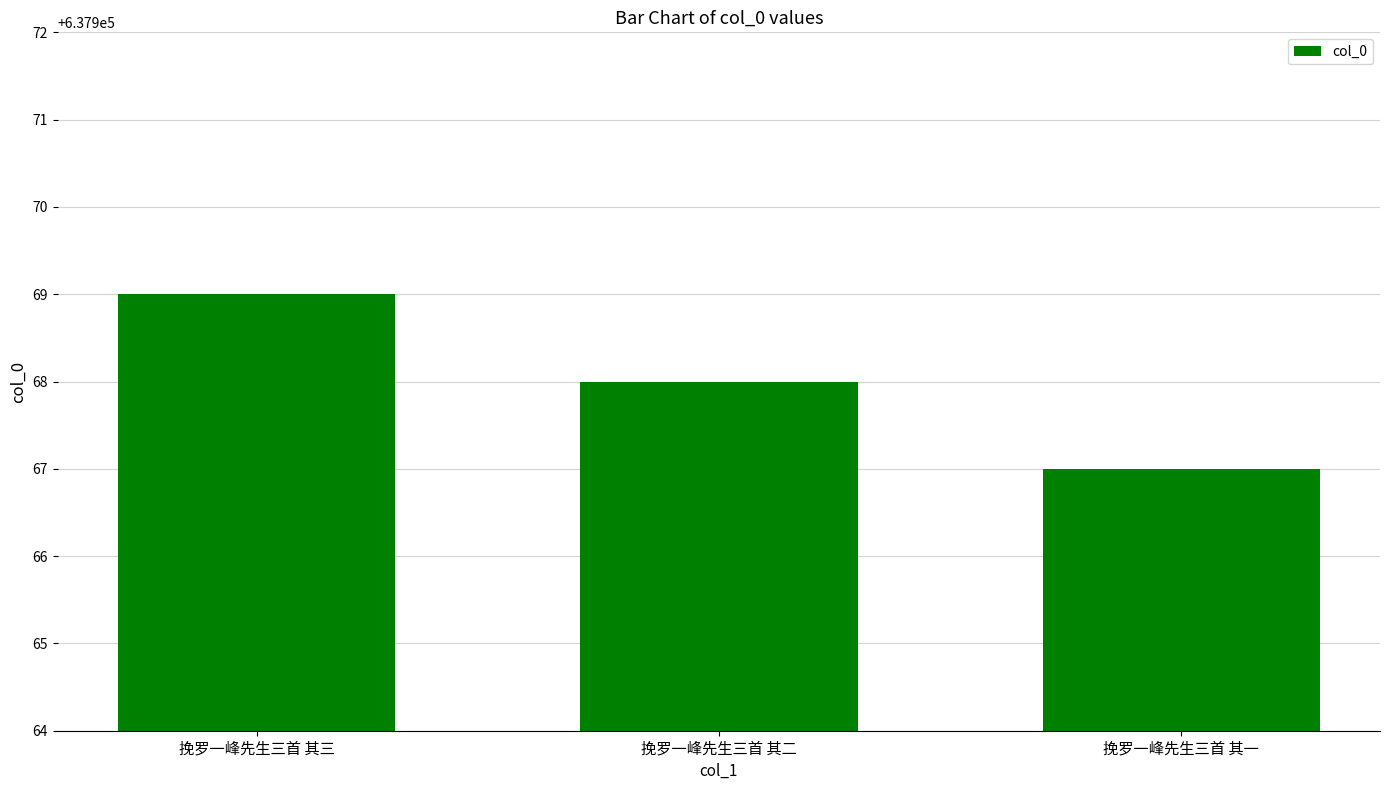

What position from the right is 挽罗一峰先生三首 其二?

2